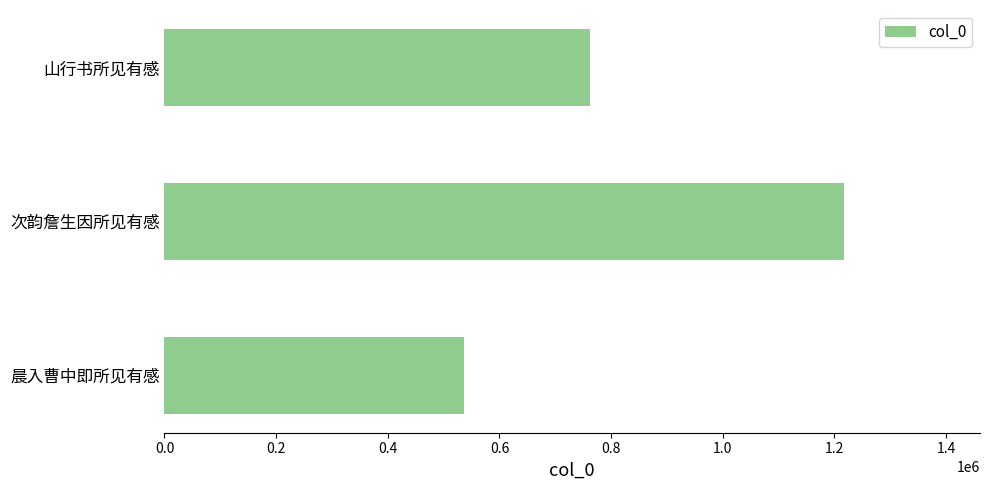

What is the difference between the second highest and minimum values?

225877